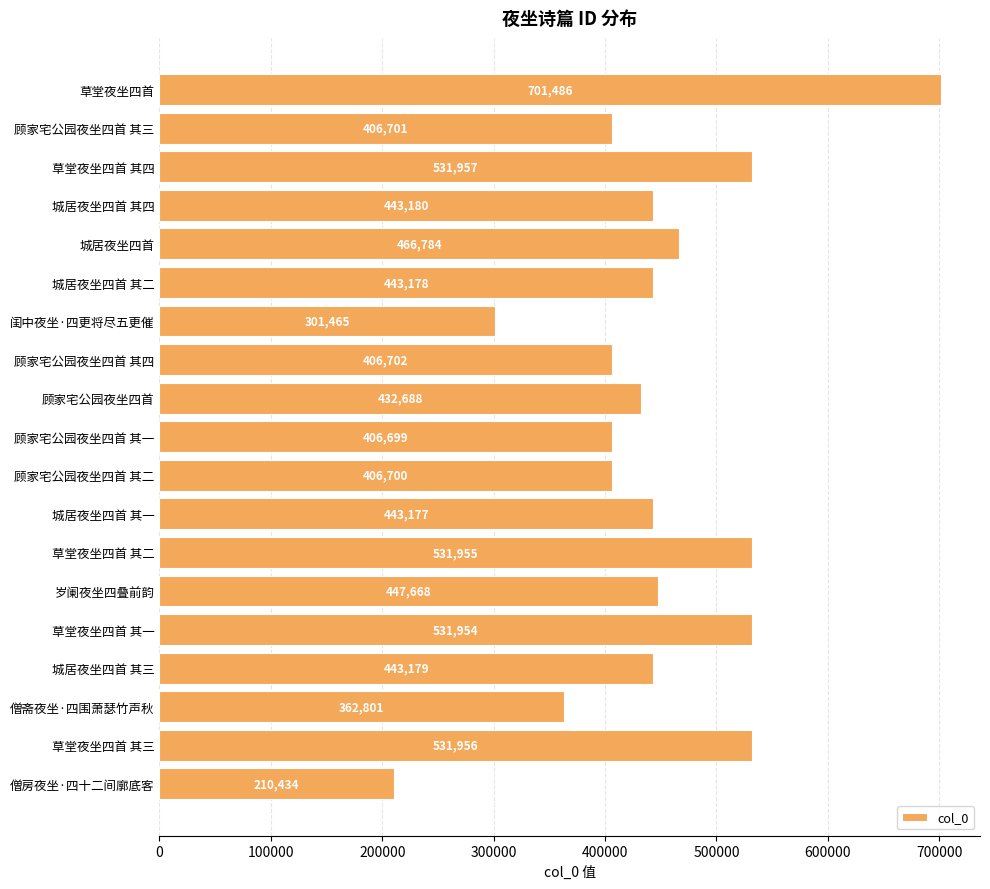

Reading bottom to top, what are all the values shown in this chart?

210434	531956	362801	443179	531954	447668	531955	443177	406700	406699	432688	406702	301465	443178	466784	443180	531957	406701	701486